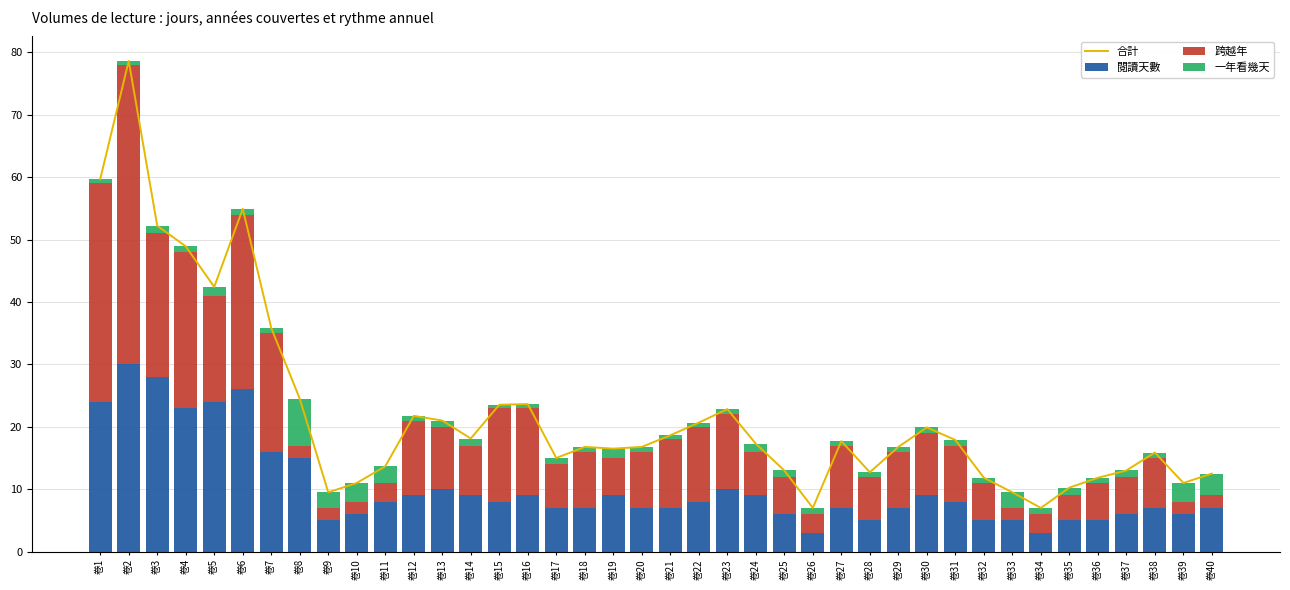

Where is 跨越年 nearest to the value 25?

卷4